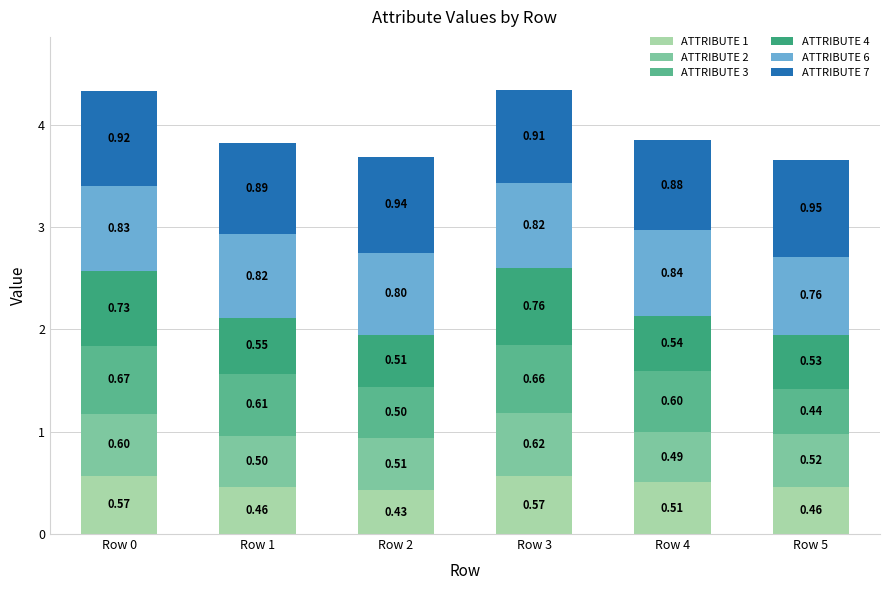

How many series are shown in this chart?

6